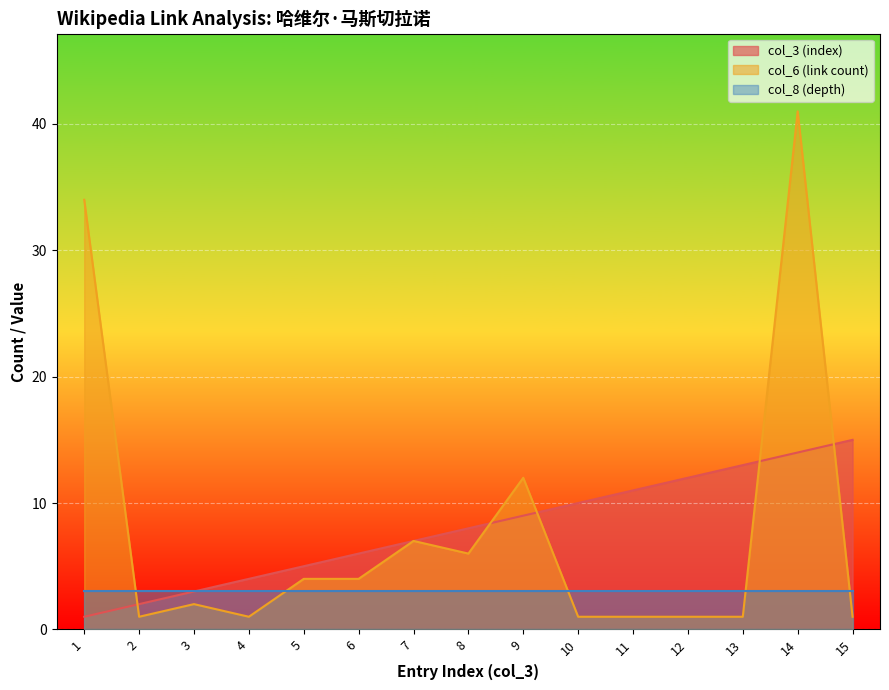

Is the value of col_3 (index) at 6 greater than the value of col_6 (link count) at 9?

No